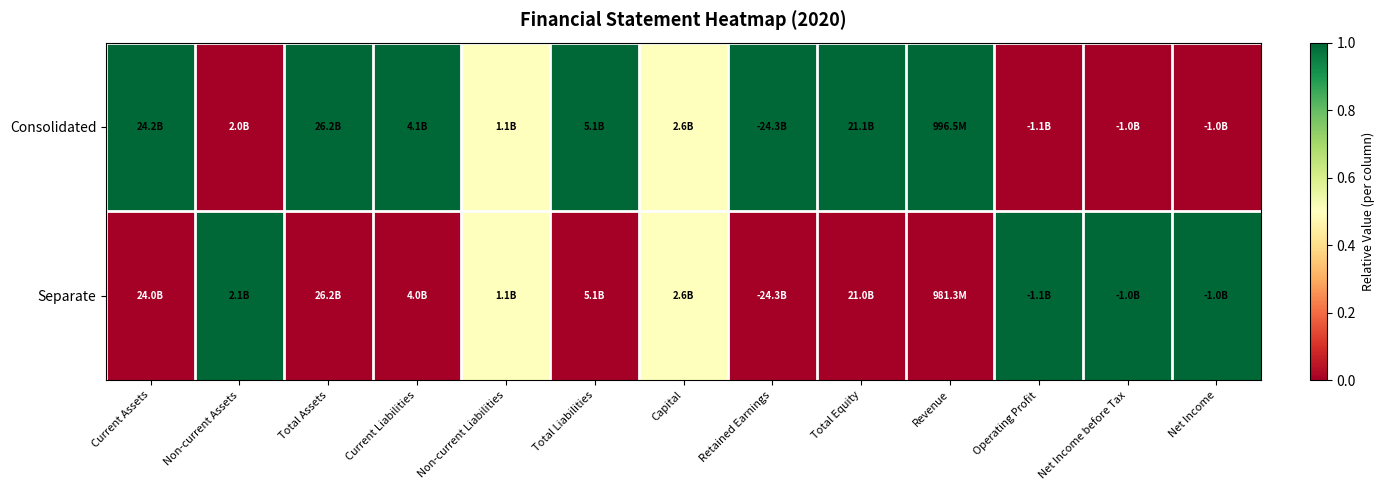

Rank the series by their maximum value, from highest to lowest.

Consolidated, Separate